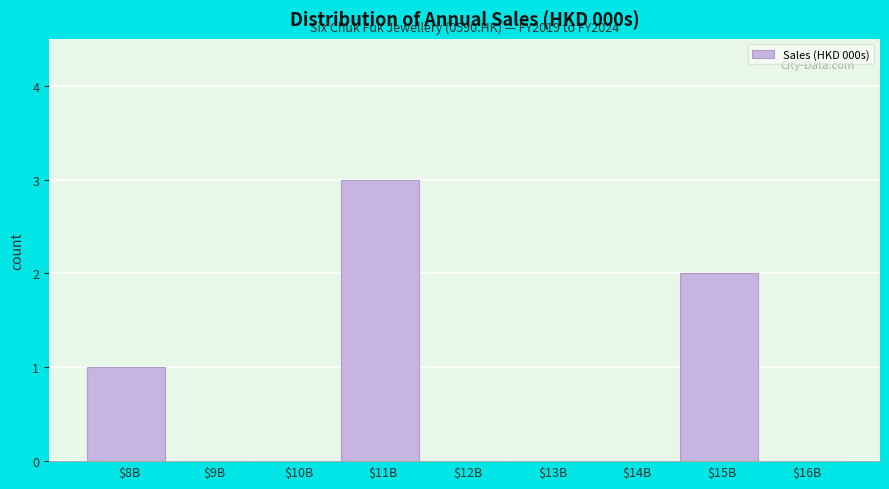

What is the greatest value displayed?

3